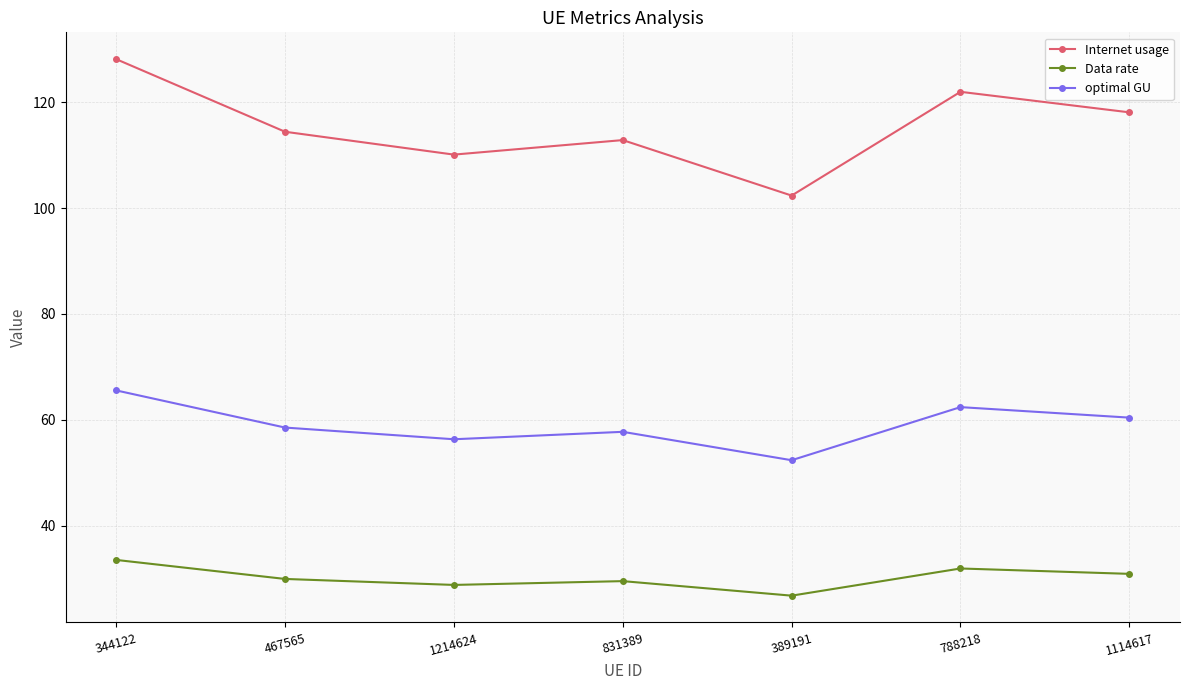

How many interior local peaks does the Internet usage series have?

2